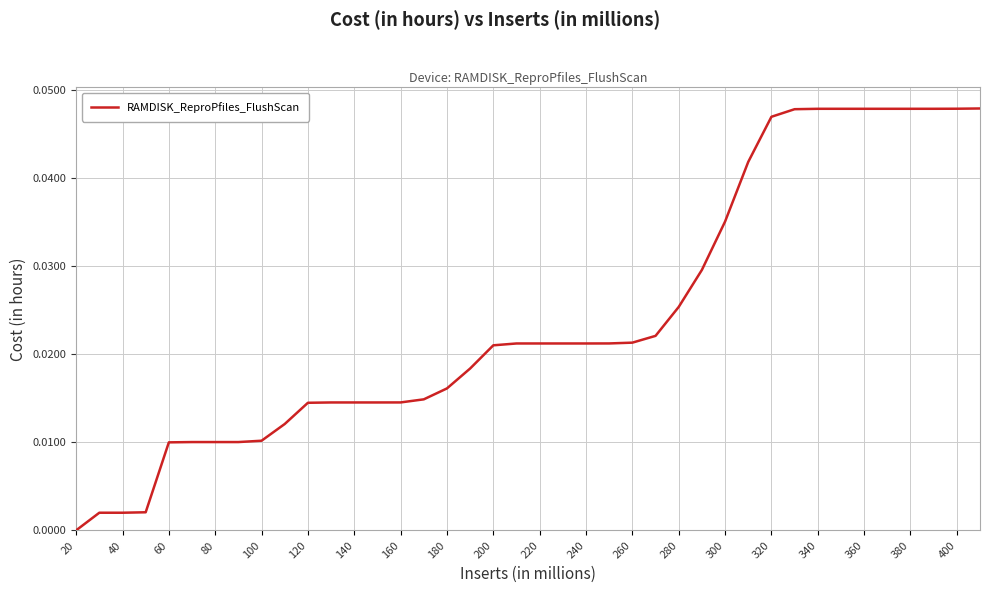

At which category does the chart reach its minimum across all series?

20